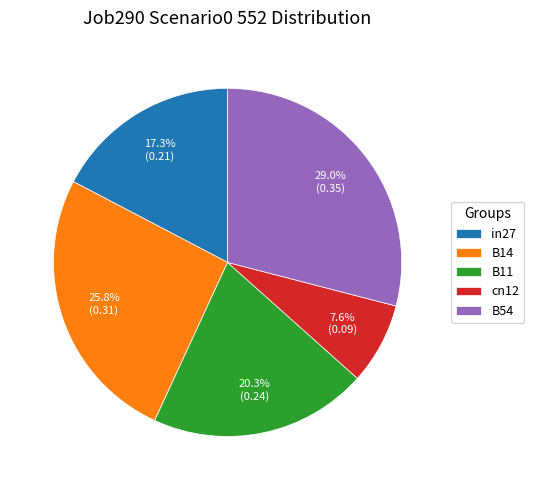

How many segments does this pie chart have?

5